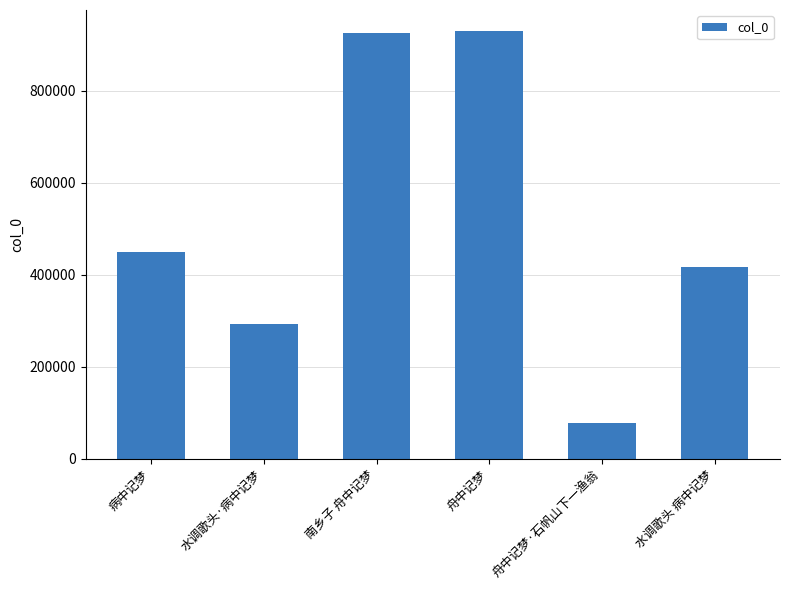

What is the greatest value displayed?

928869